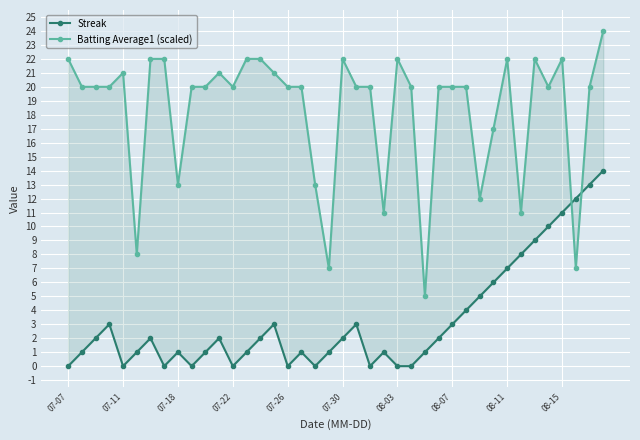

Reading left to right, transcribe all the data shown in this chart.

Streak: 0.0	1.0	2.0	3.0	0.0	1.0	2.0	0.0	1.0	0.0	1.0	2.0	0.0	1.0	2.0	3.0	0.0	1.0	0.0	1.0	2.0	3.0	0.0	1.0	0.0	0.0	1.0	2.0	3.0	4.0	5.0	6.0	7.0	8.0	9.0	10.0	11.0	12.0	13.0	14.0
Batting Average1 (scaled): 22.0	20.0	20.0	20.0	21.0	8.0	22.0	22.0	13.0	20.0	20.0	21.0	20.0	22.0	22.0	21.0	20.0	20.0	13.0	7.0	22.0	20.0	20.0	11.0	22.0	20.0	5.0	20.0	20.0	20.0	12.0	17.0	22.0	11.0	22.0	20.0	22.0	7.0	20.0	24.0